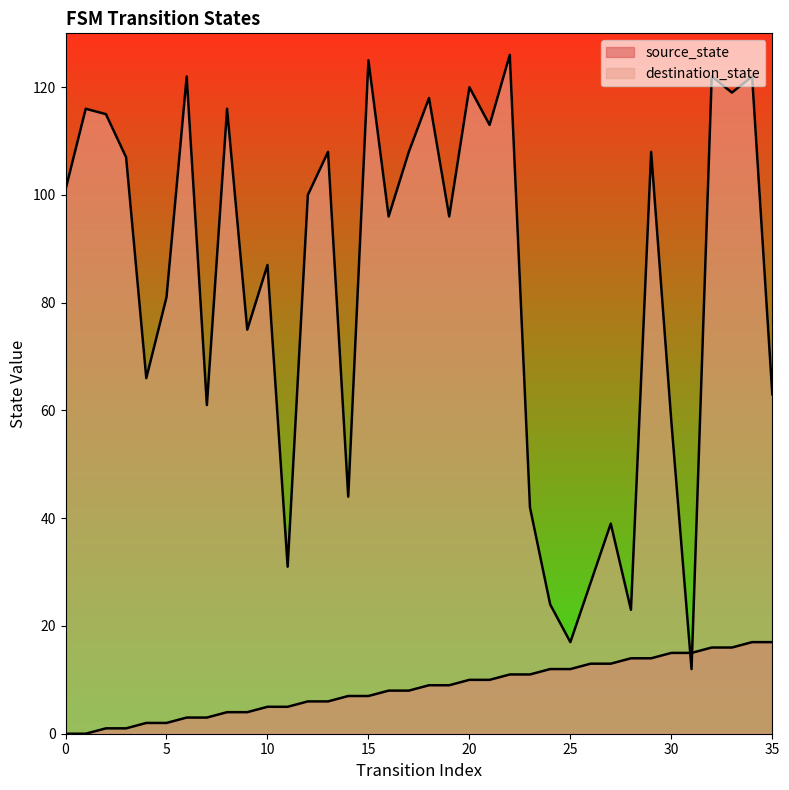

Is the value of destination_state at 32 greater than the value of source_state at 29?

Yes